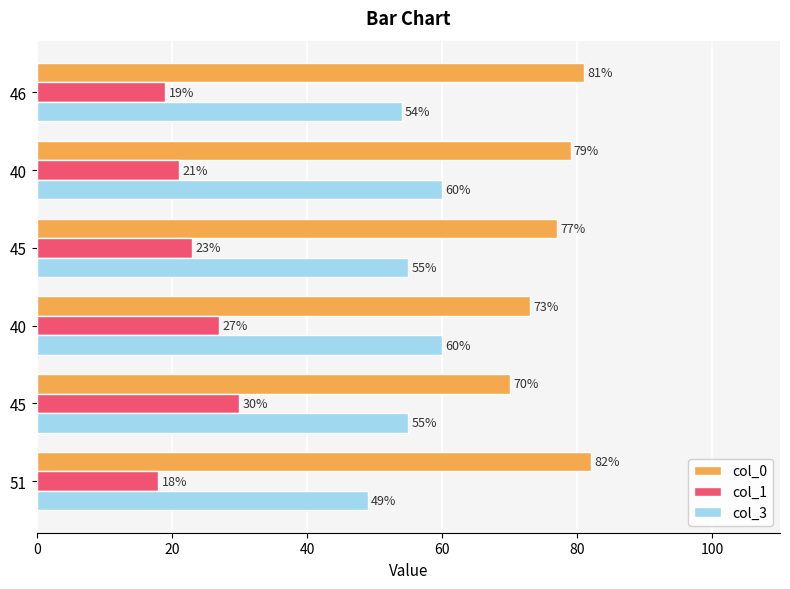

Rank the series by their average value, from lowest to highest.

col_1, col_3, col_0